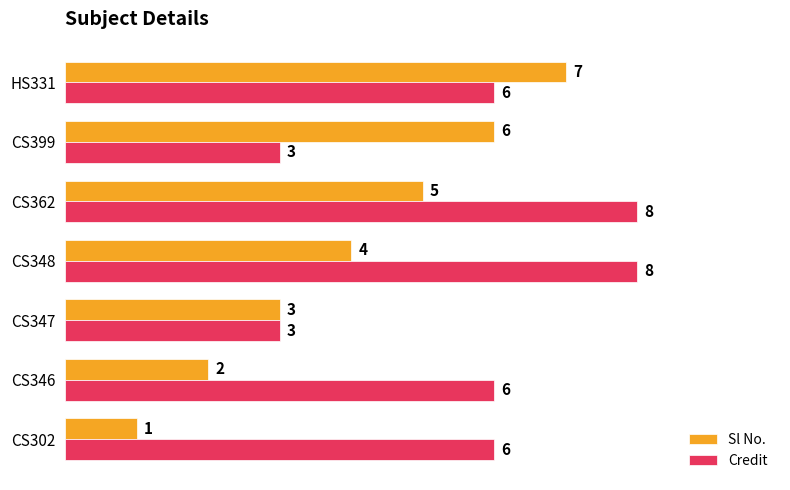

List the series in order of their peak value, lowest first.

Sl No., Credit